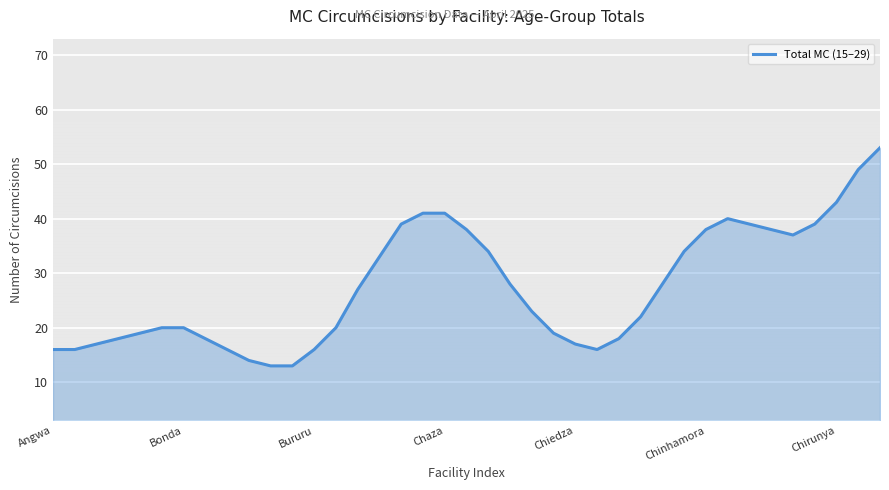

How many data points are less than 23?

19